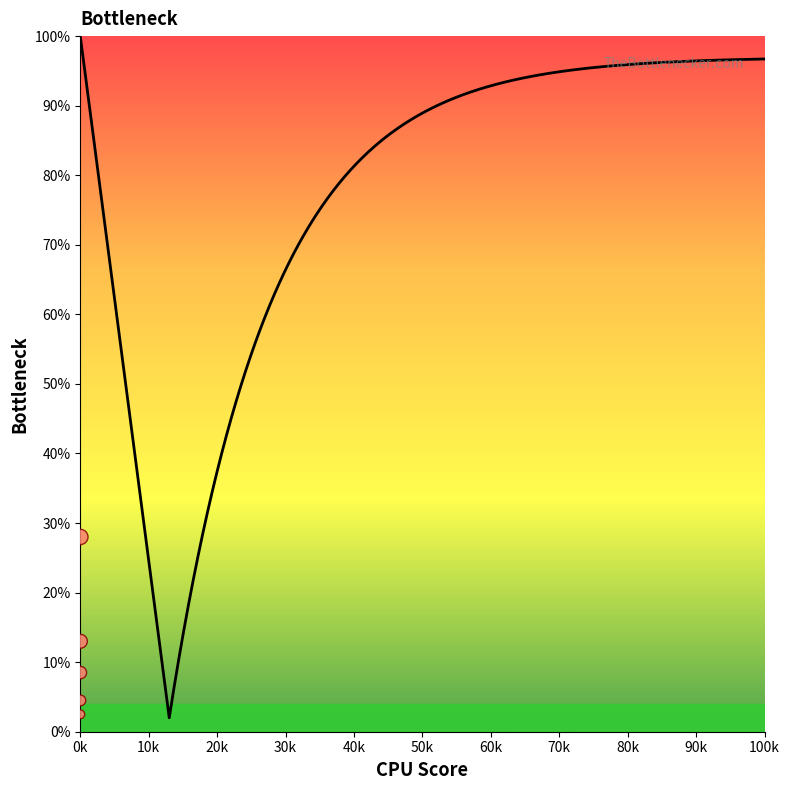

What is the range of X values (max minus min)?

10.0